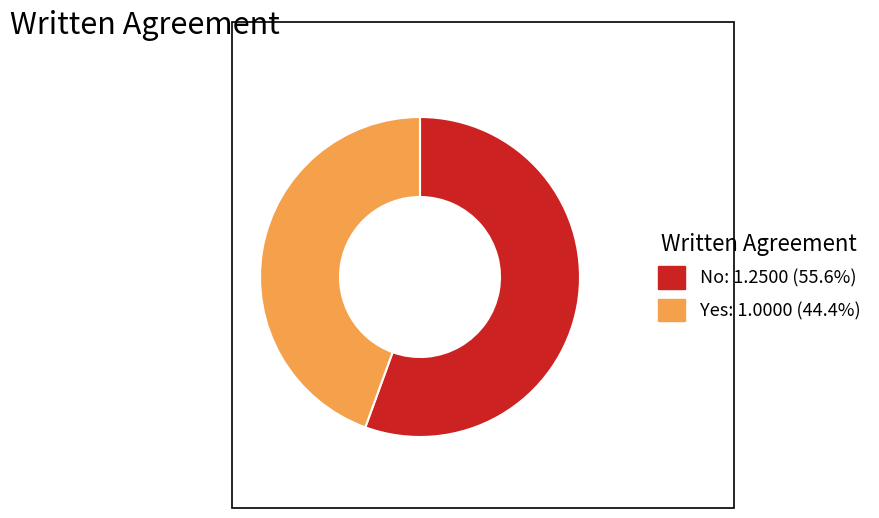

Which category has the biggest portion of the pie?

No